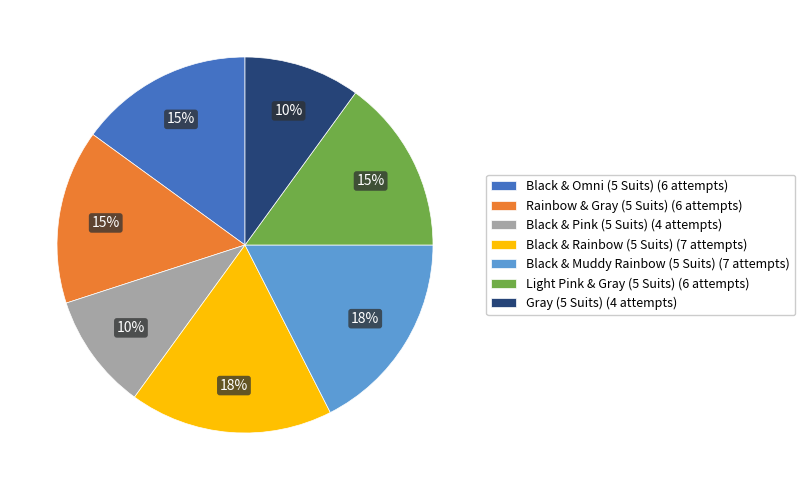

Is the sum of Black & Omni (5 Suits) (6 attempts) and Gray (5 Suits) (4 attempts) greater than half?

No